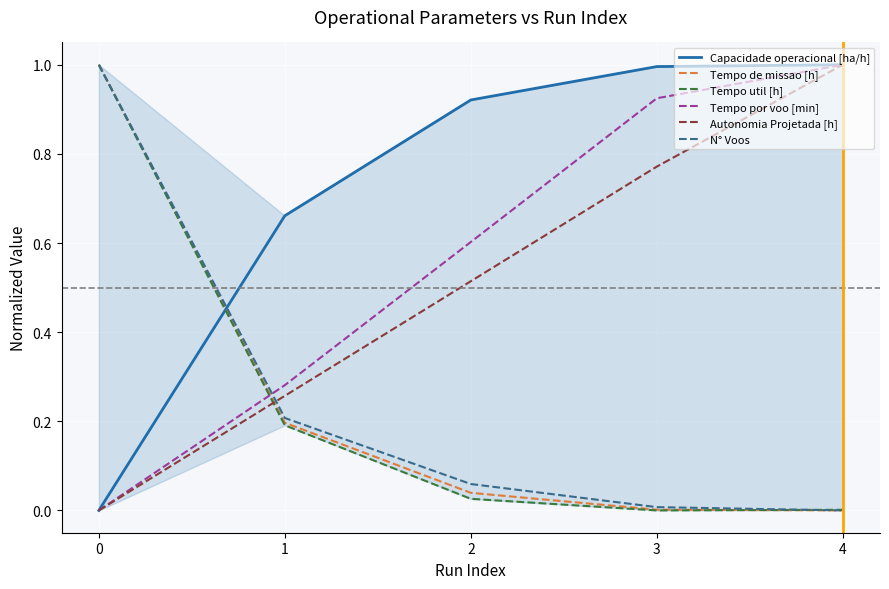

What is the total value across all series at 0?

3.0